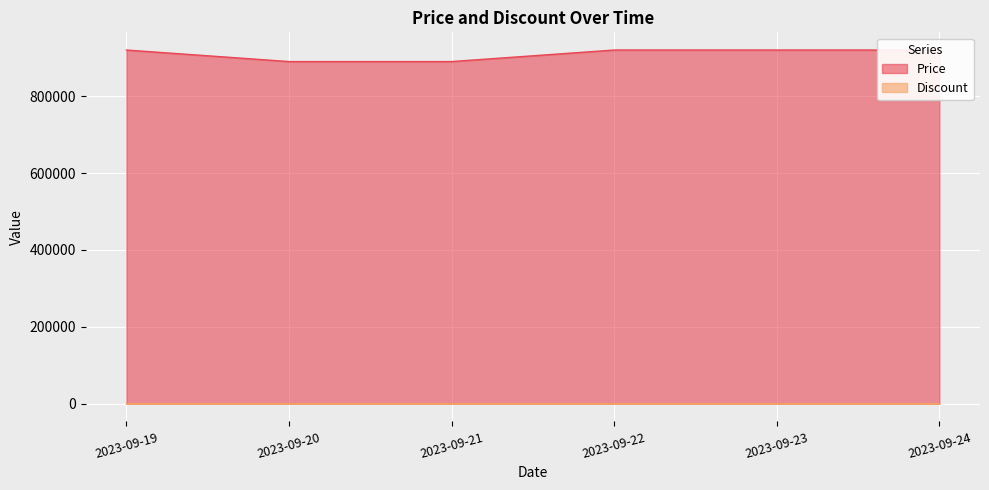

Is it true that Discount equals 0 at 2023-09-24?

True